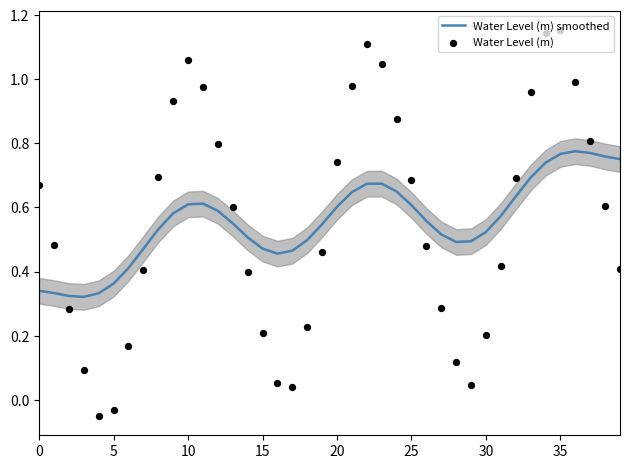

True or false: Water Level (m) smoothed has a value of 0.2 at 0.

False